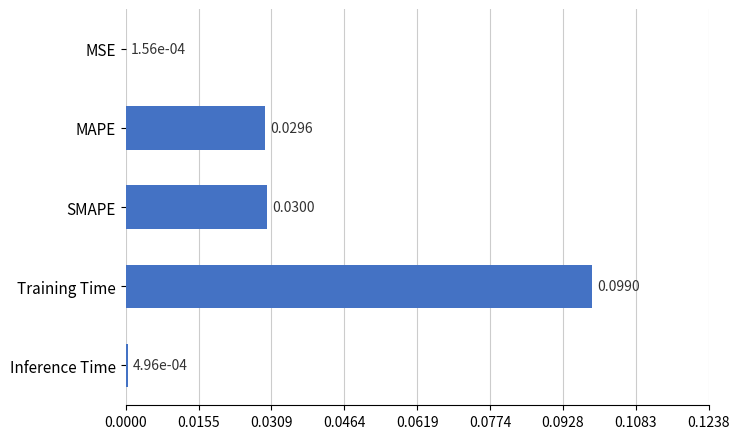

How many series are shown in this chart?

1